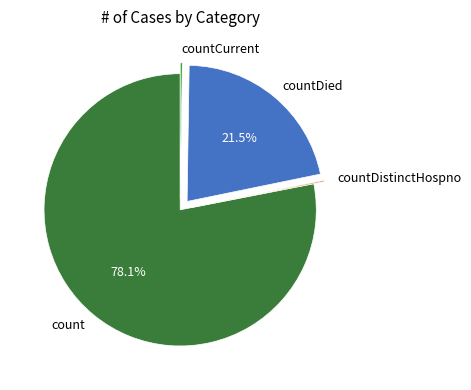

Does any single category account for the majority?

Yes